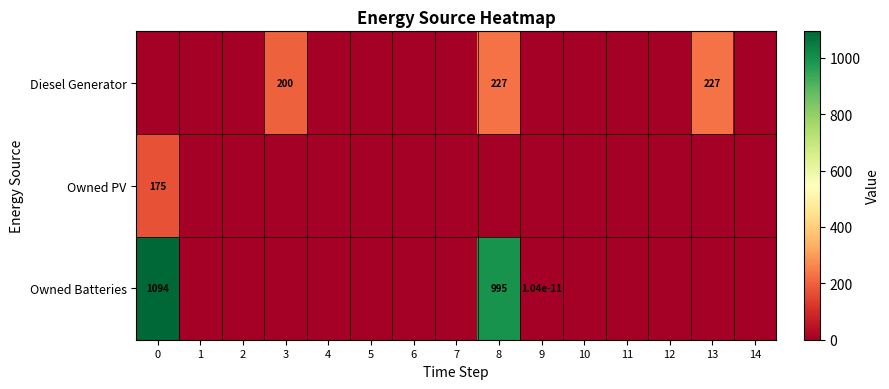

The value of Owned Batteries at 8 is 995.0. True or false?

True